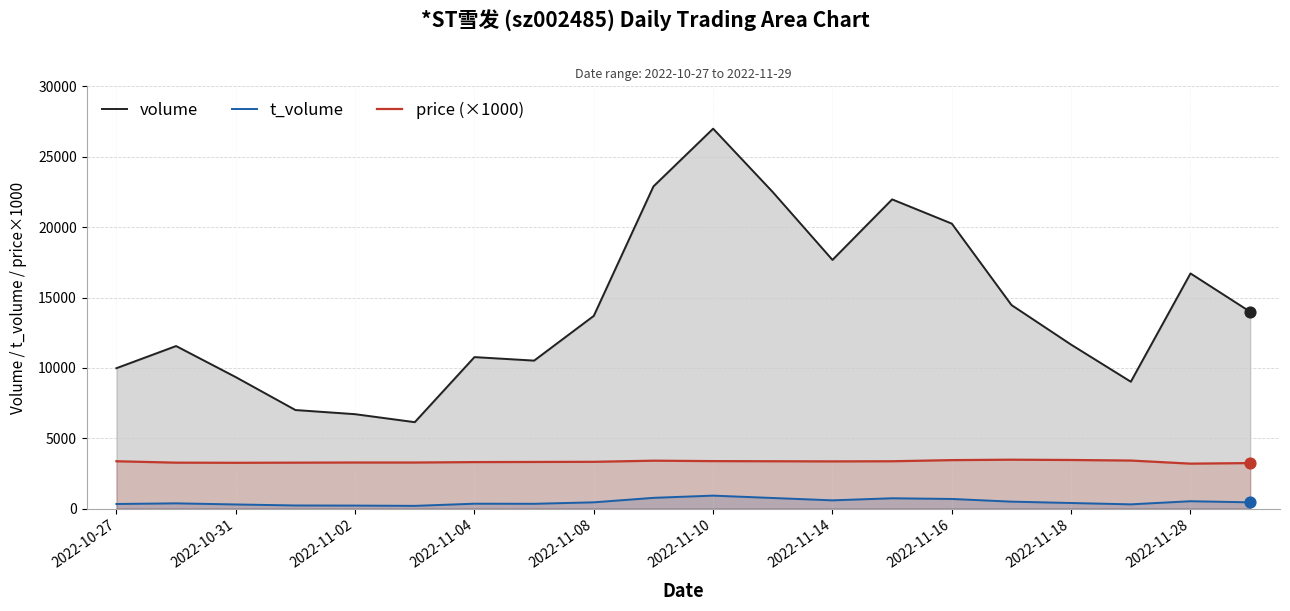

What is the total value across all series at 2022-11-18?

15517